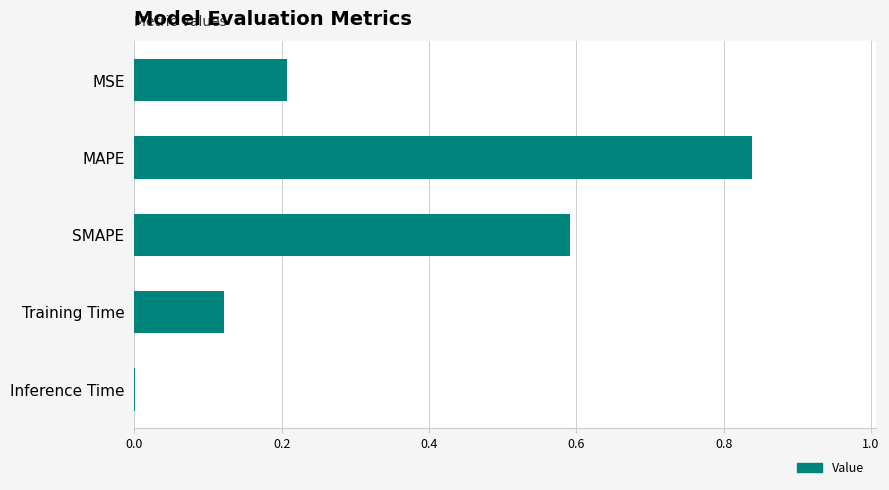

True or false: the data shows 0.4 at SMAPE.

False